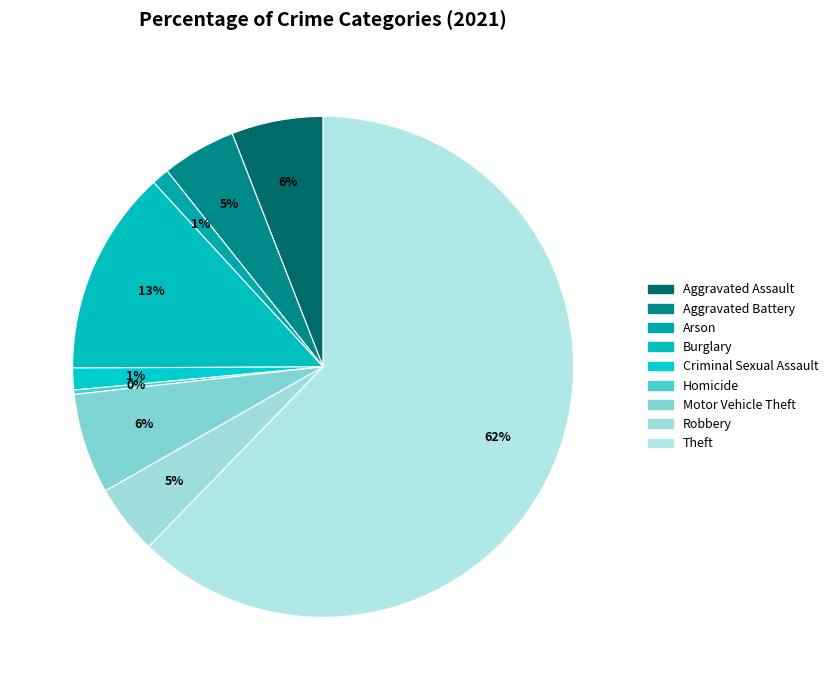

Count the number of slices in the pie.

9